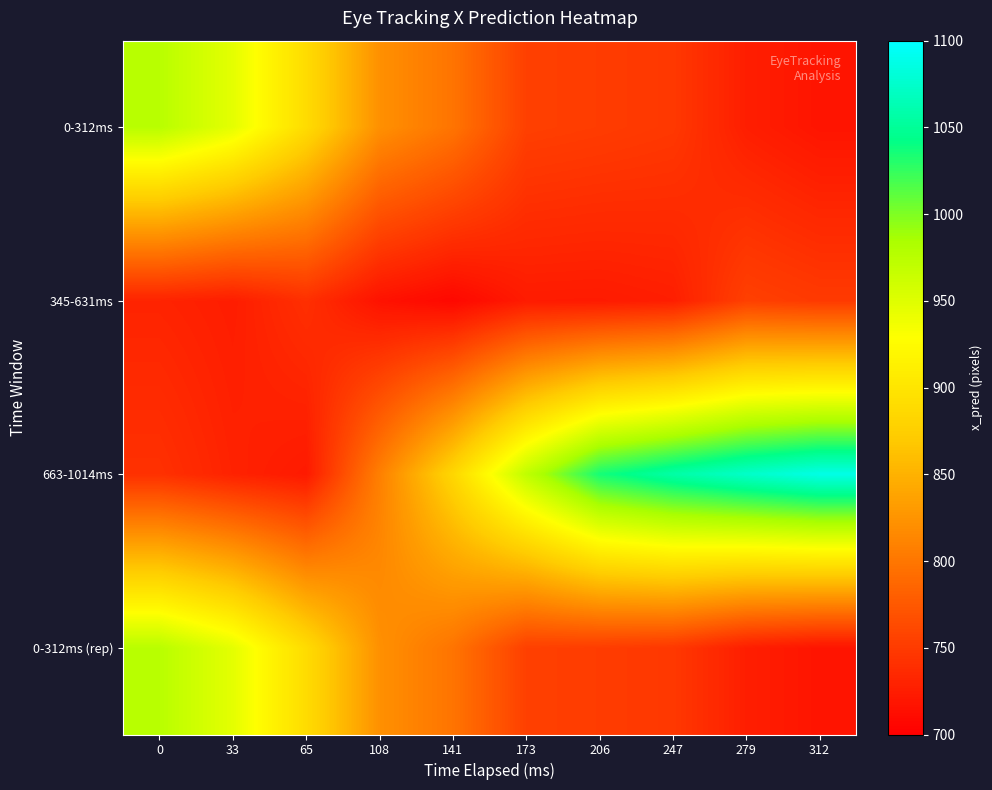

Rank the series by their maximum value, from lowest to highest.

345-631ms, 0-312ms, 0-312ms (rep), 663-1014ms